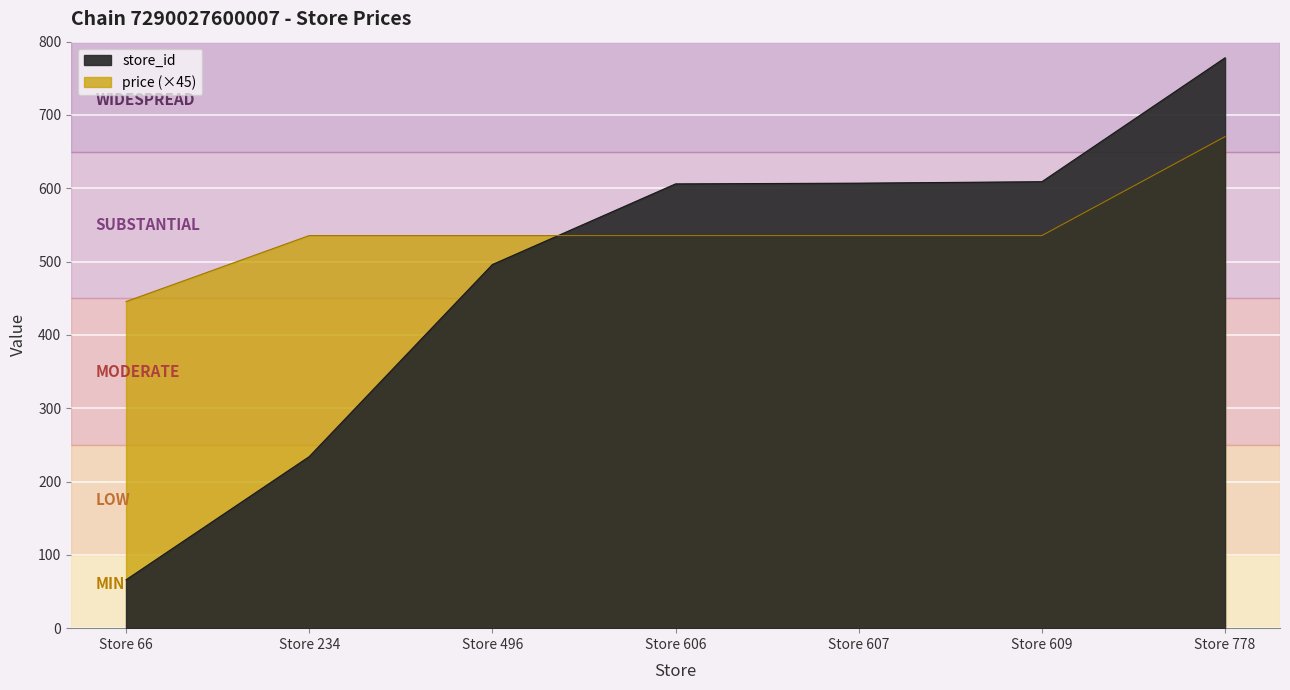

What is the value of the price point at the 1st from the left?

445.5